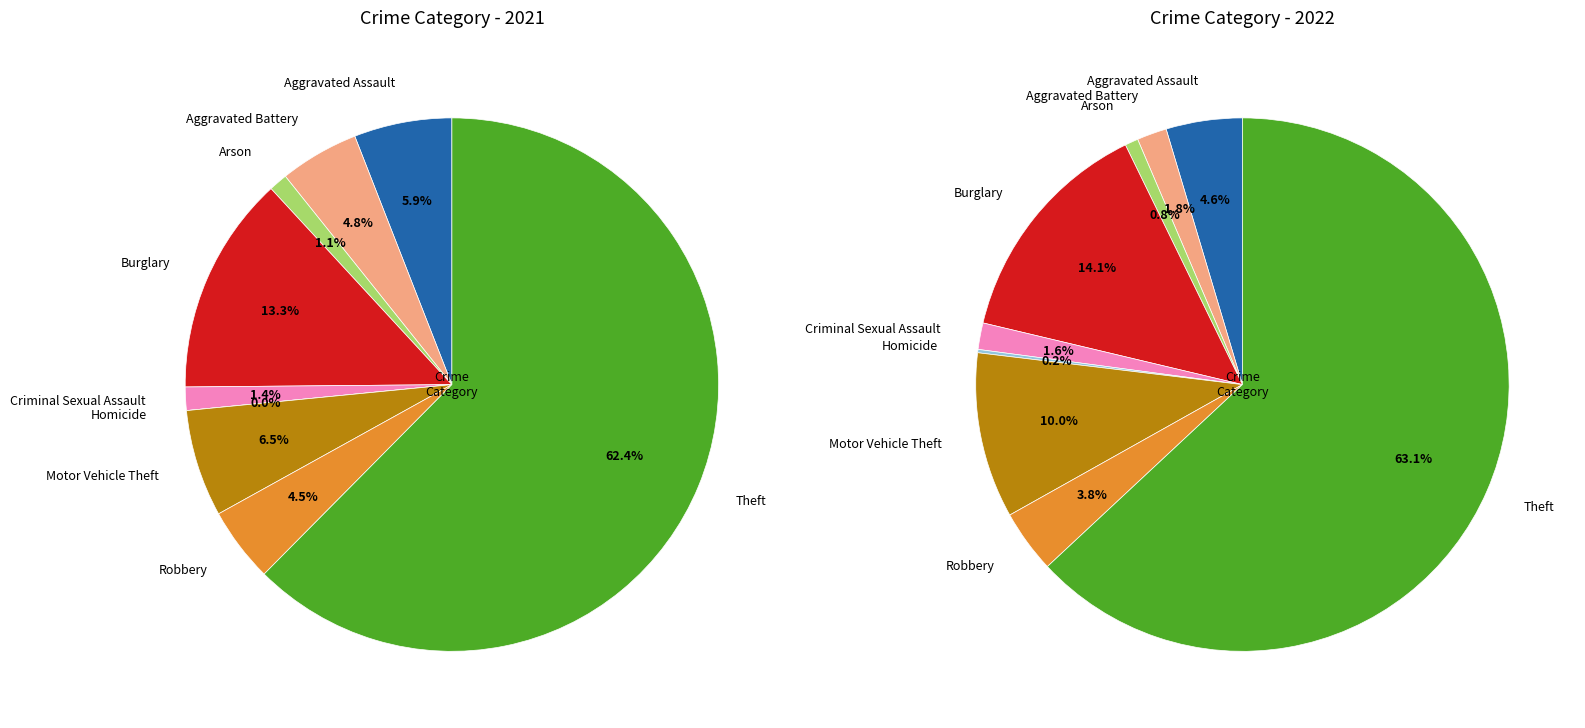

Combined, do 3 and values_2022 account for over 50%?

No